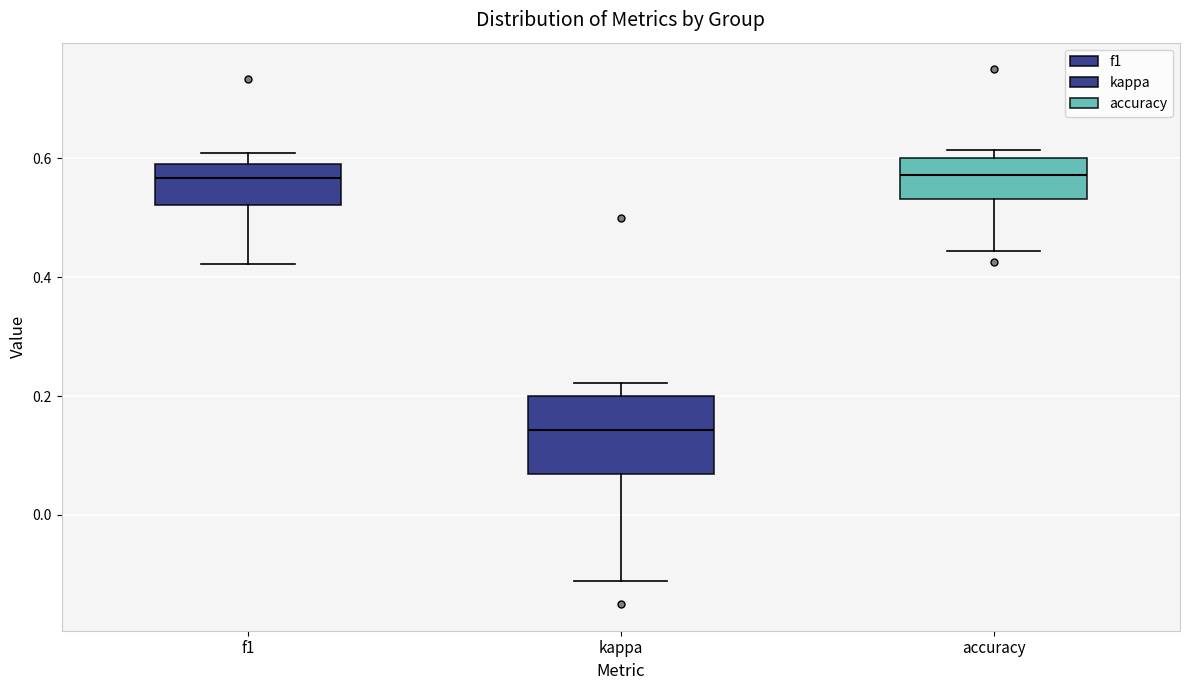

Reading left to right, read every box against the y-axis: the position of its median line, the range the box covers, and the ends of its whiskers. The values are not printed on the chart, so give them approximately, as read against the axis.

f1: median 0.56, box 0.52 to 0.60, whiskers 0.42 to 0.60 (just above the box's upper edge)
kappa: median 0.14, box 0.06 to 0.20, whiskers -0.12 to 0.22
accuracy: median 0.58, box 0.54 to 0.60, whiskers 0.44 to 0.62